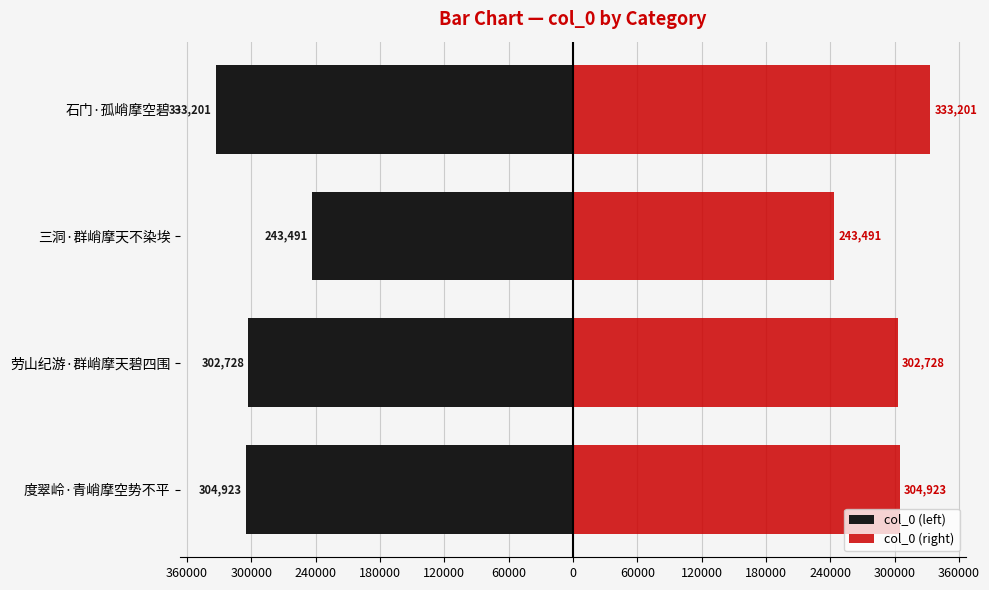

List the series in order of their overall mean, highest first.

col_0 (right), col_0 (left)